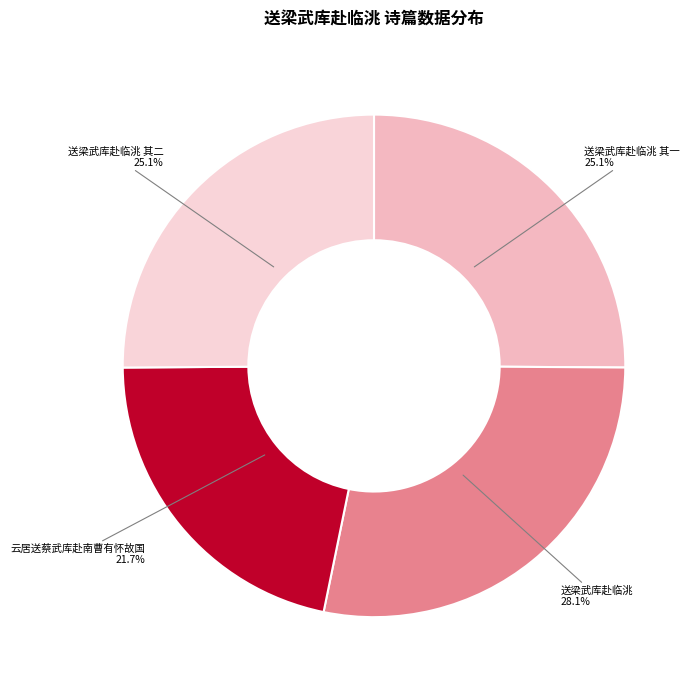

To the nearest percent, what is the average slice percentage?

25%